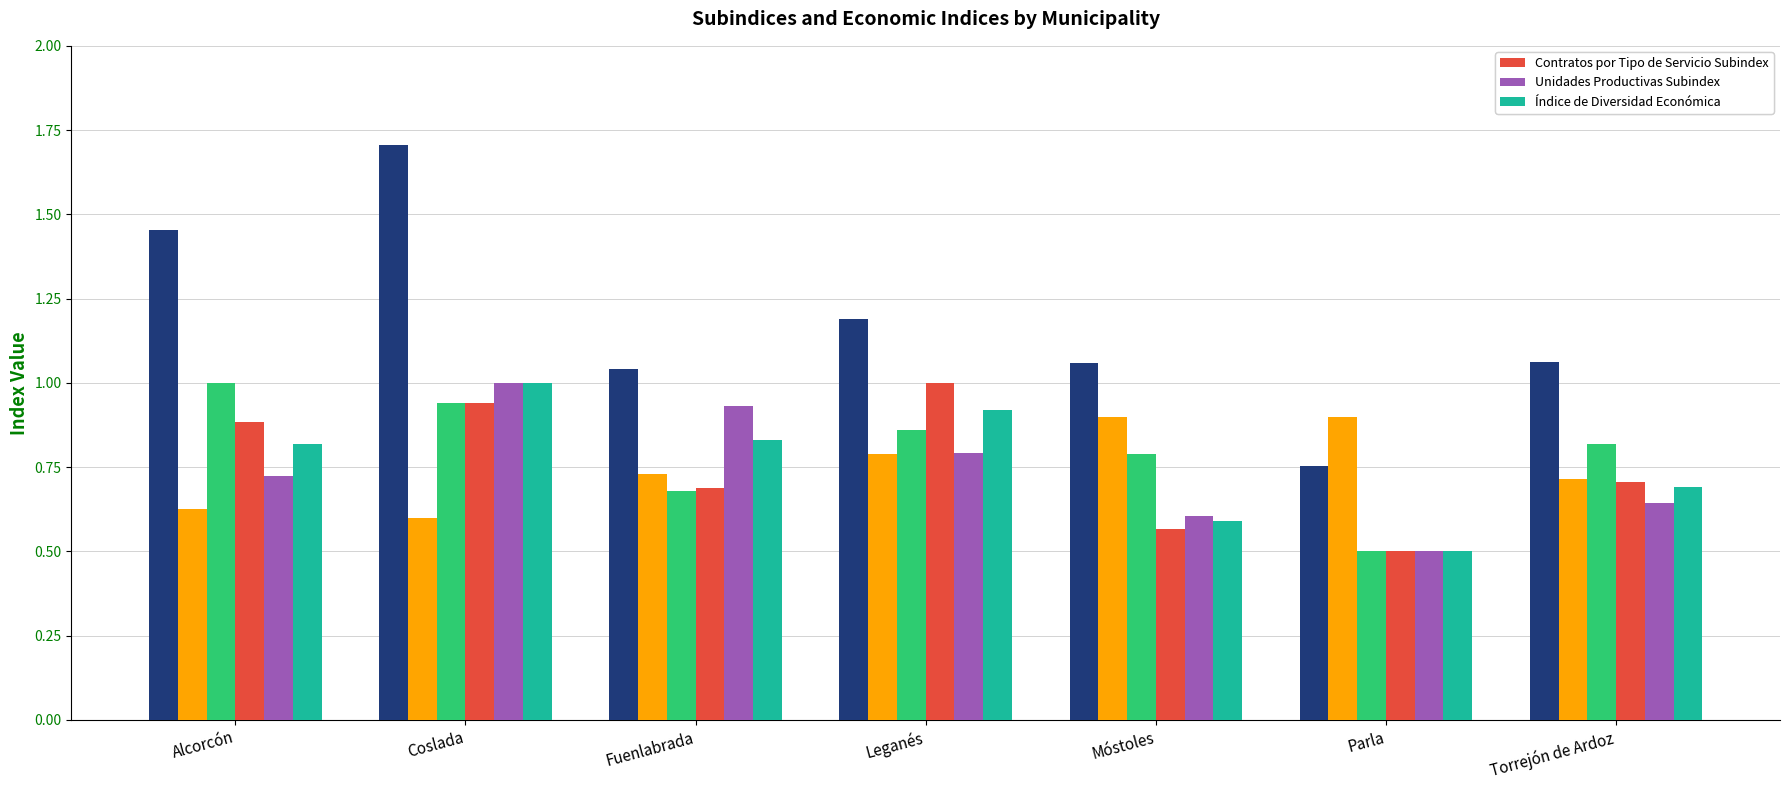

What is the spread (max minus min) of values at Fuenlabrada?

0.4